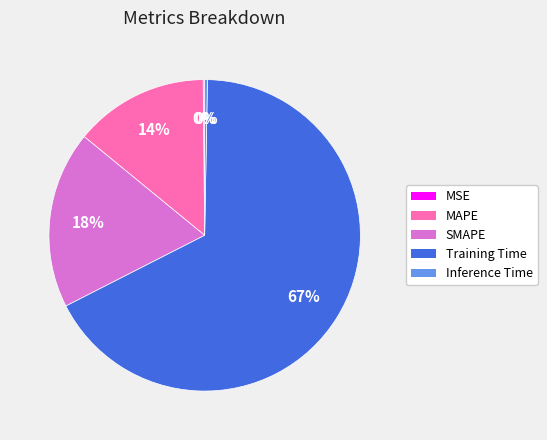

To the nearest percent, what is the combined percentage of Inference Time and Training Time?

68%